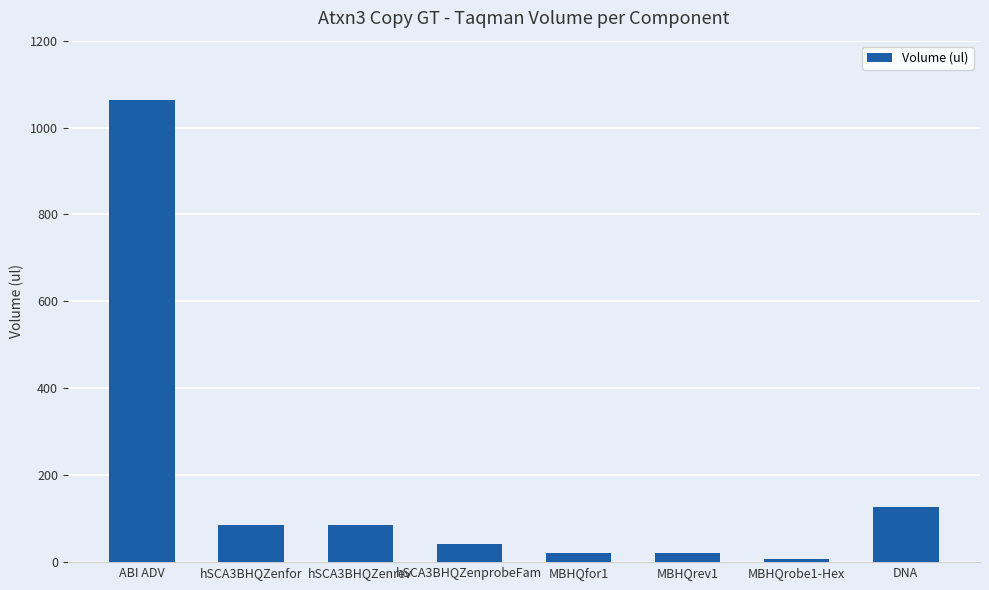

What is the label of the 3rd bar from the left?

hSCA3BHQZenrev